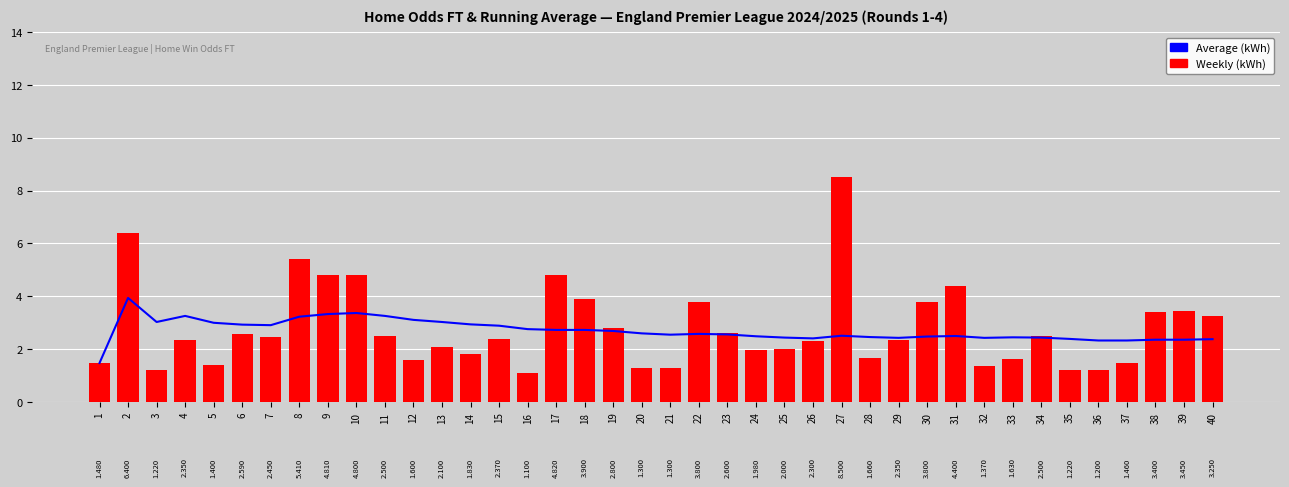

Between 30 and 32, which series saw the biggest shift?

Weekly (kWh)